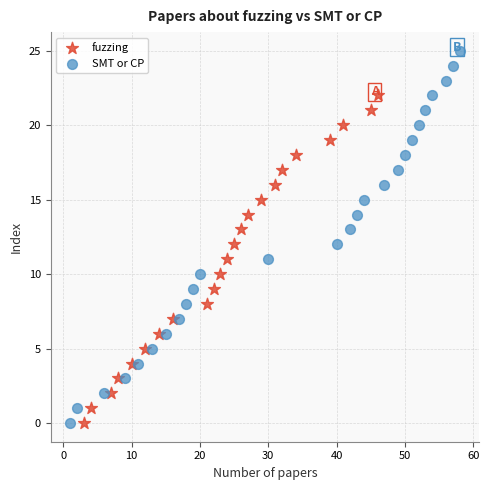

Which series has the widest spread of Y values?

SMT or CP